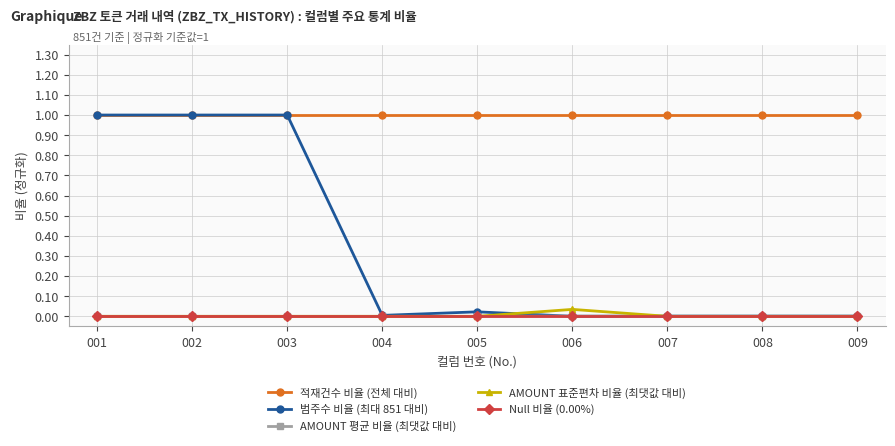

Which series has the largest total across all categories?

적재건수 비율 (전체 대비)